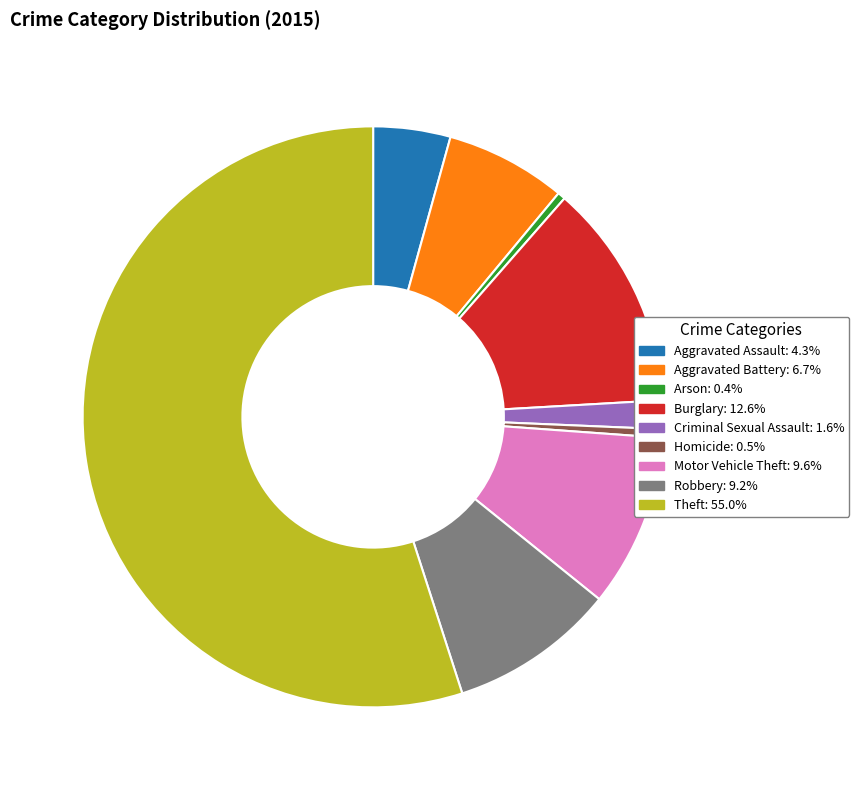

Which slice represents more than half of the pie?

Theft